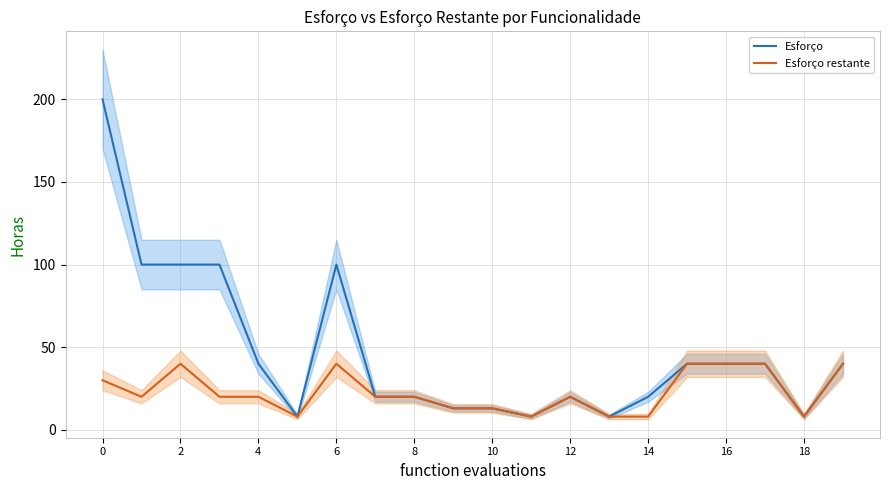

At 12, list the series in order from smallest to largest.

Esforço restante, Esforço